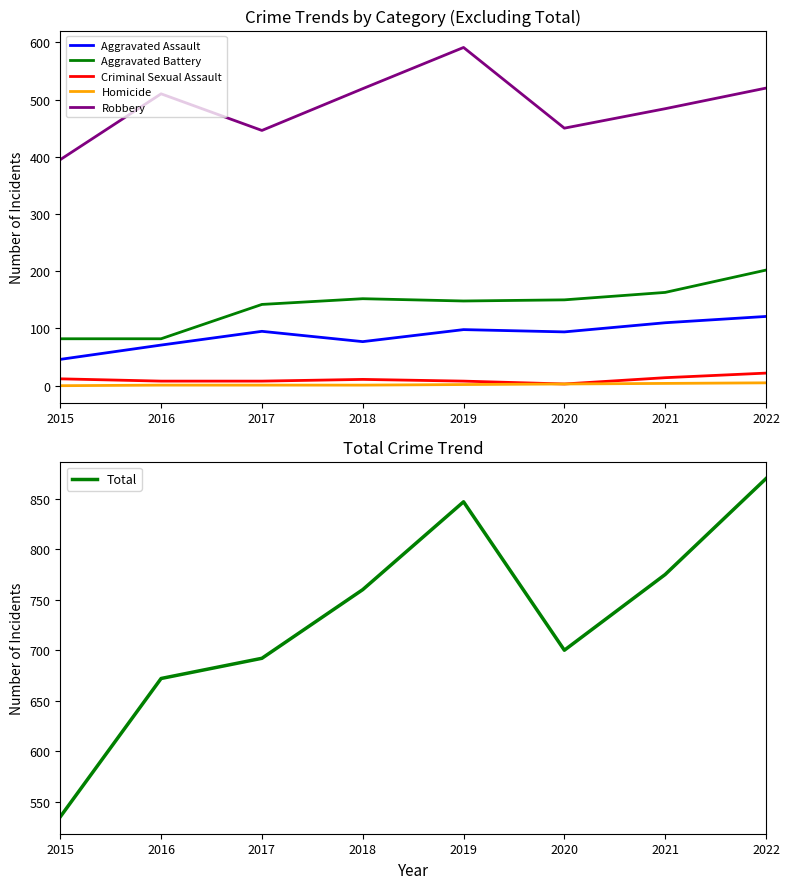

Where is the first local maximum for Robbery?

2016